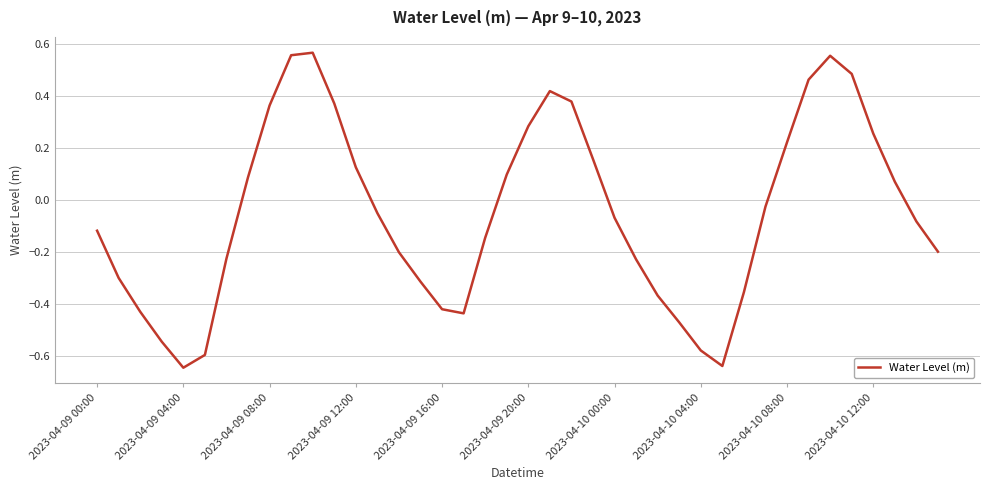

Count the number of data series in this chart.

1